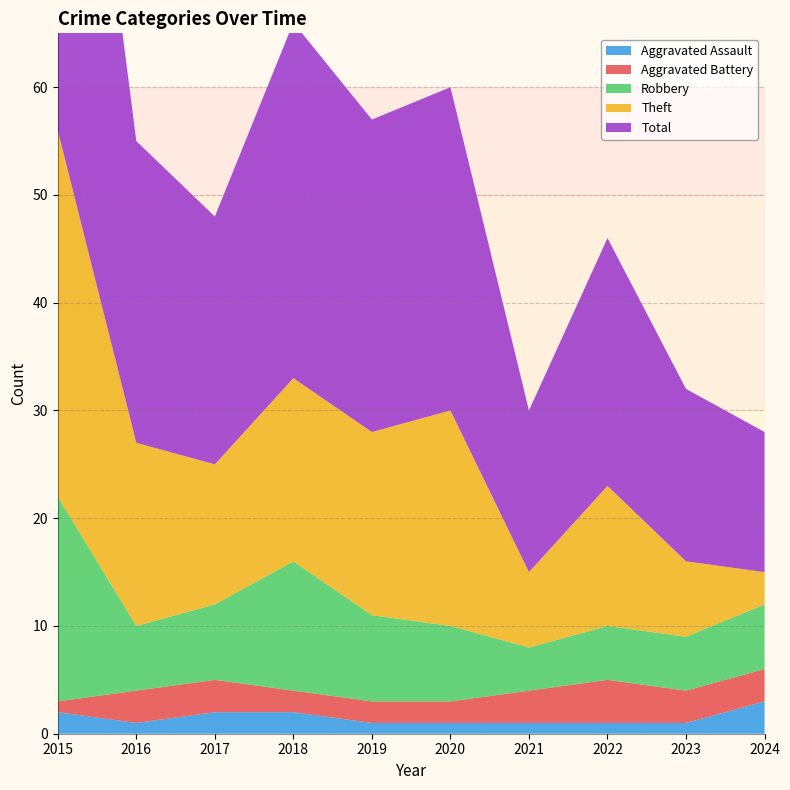

Reading left to right, extract all data points from this chart.

Aggravated Assault: 2	1	2	2	1	1	1	1	1	3
Aggravated Battery: 1	3	3	2	2	2	3	4	3	3
Robbery: 19	6	7	12	8	7	4	5	5	6
Theft: 34	17	13	17	17	20	7	13	7	3
Total: 56	28	23	33	29	30	15	23	16	13